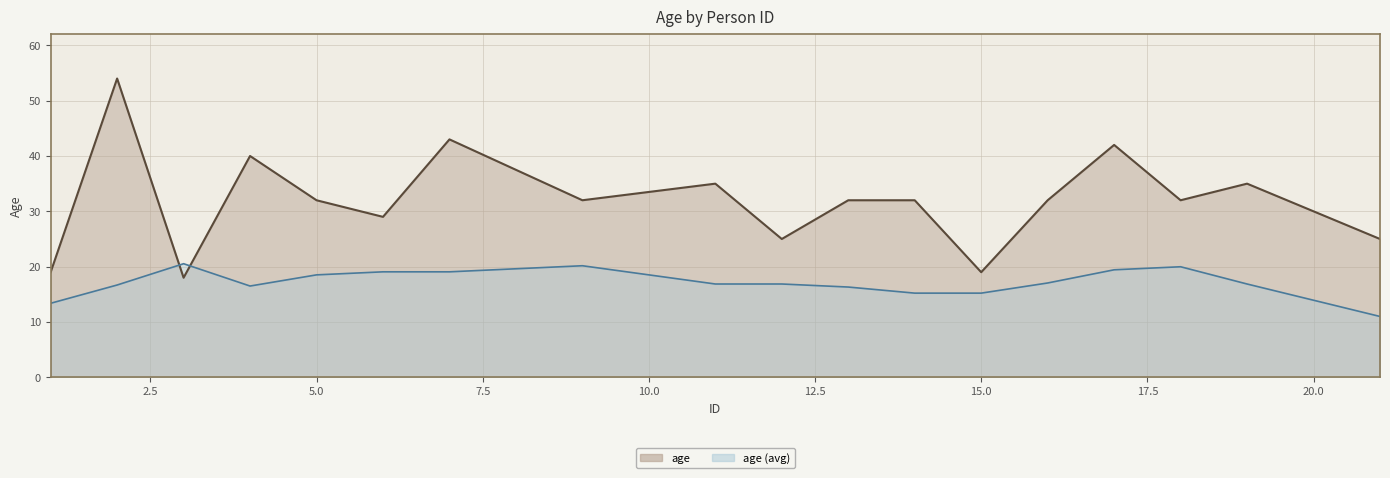

Does the chart have visible grid lines?

Yes